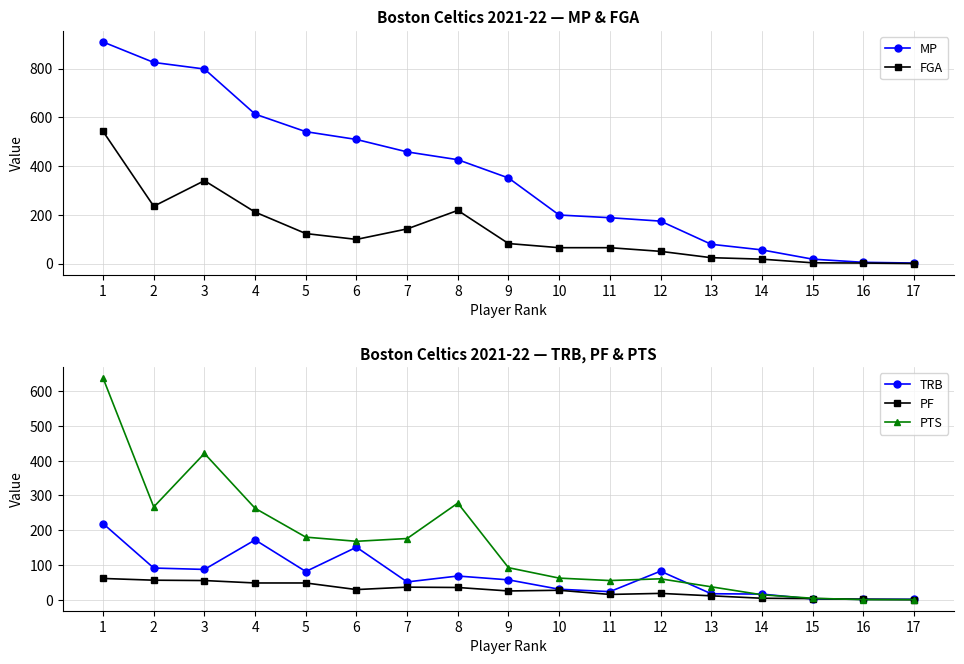

Which series has the largest total across all categories?

MP